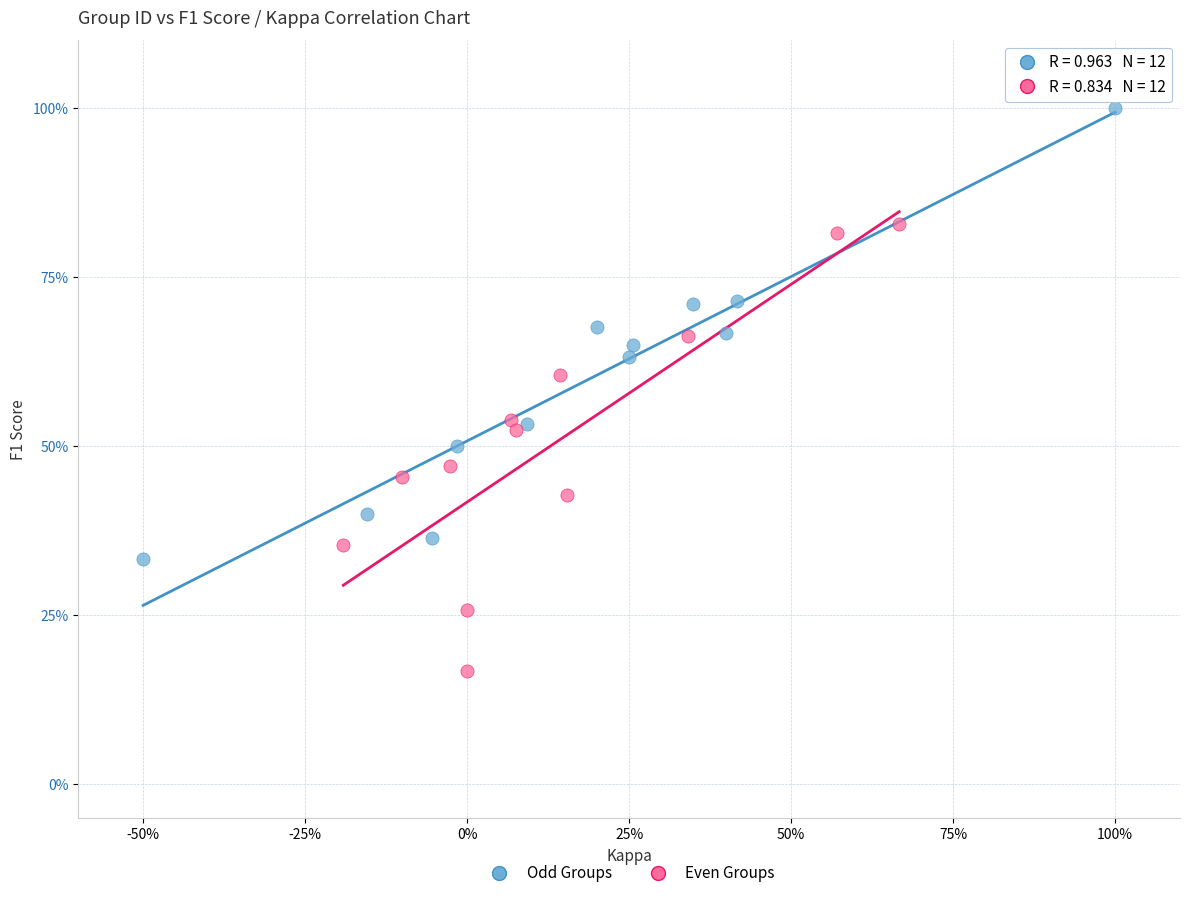

What are all the series names shown in the legend?

Odd Groups, Even Groups